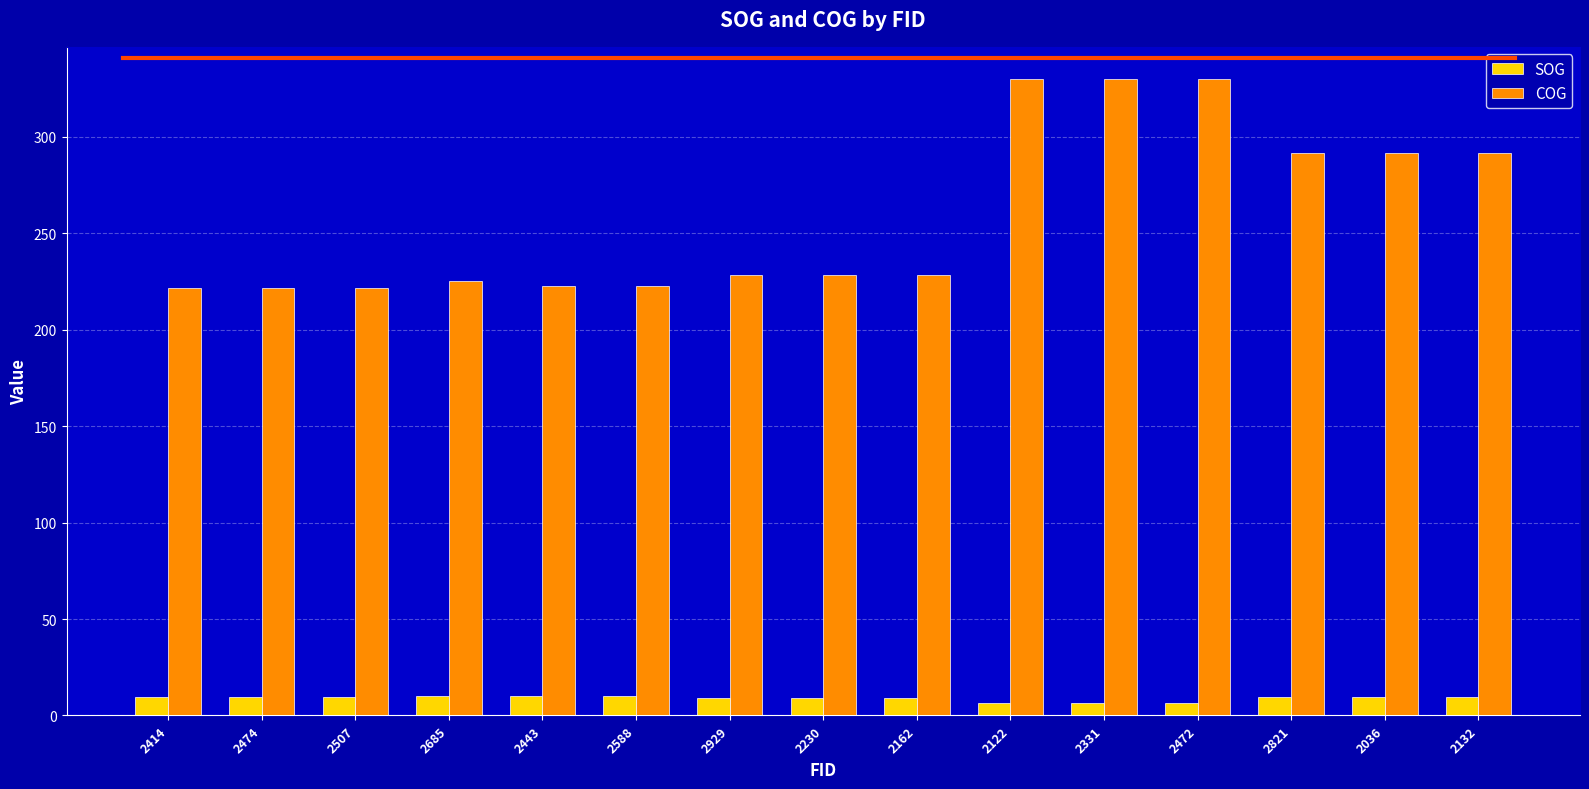

What is the sum of all COG values?

3885.1